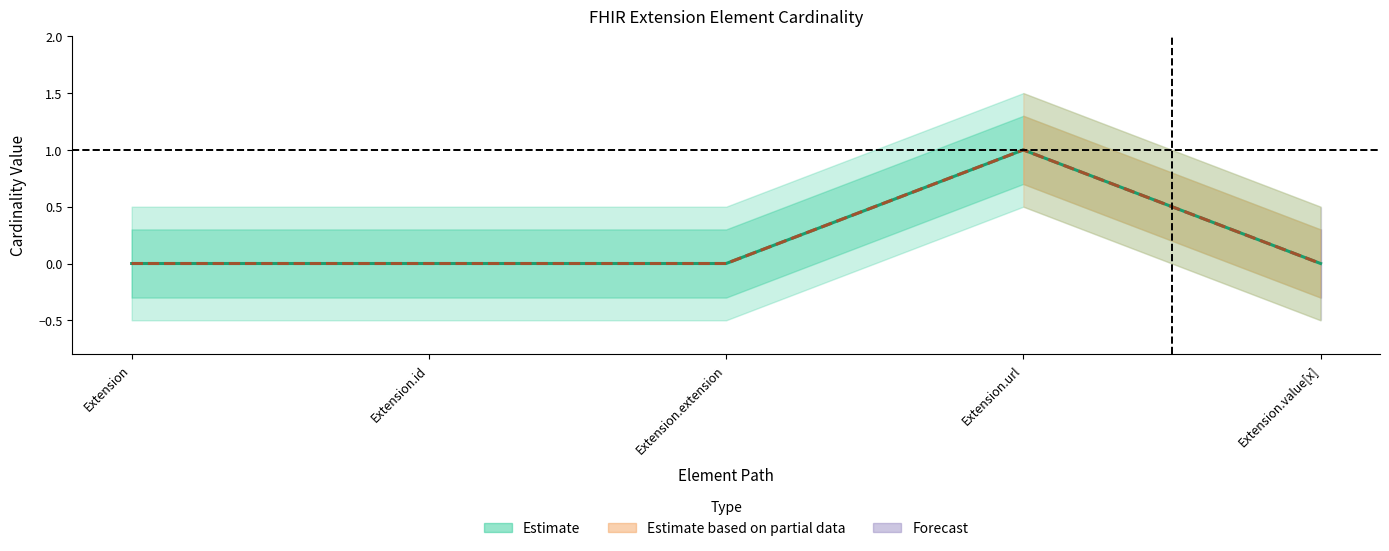

True or false: Base Min (central) and Min (central) intersect in this chart.

False